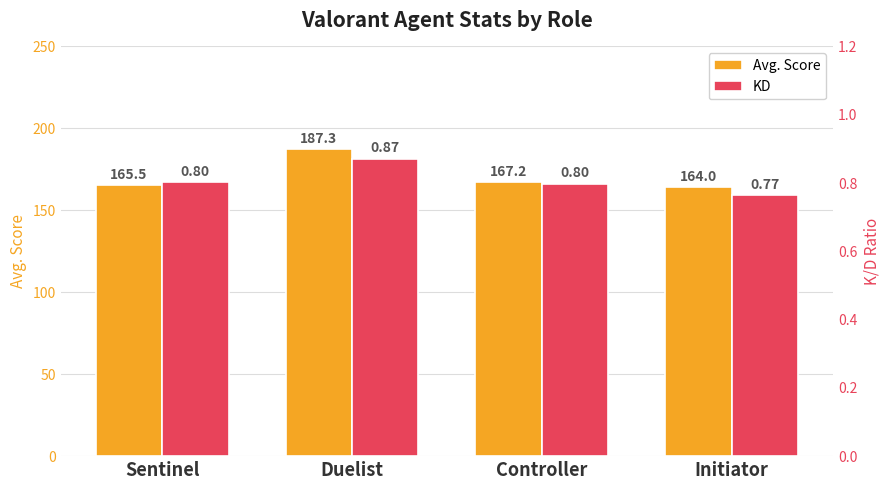

What is the difference between the second highest and minimum values in the Avg. Score series?

3.2